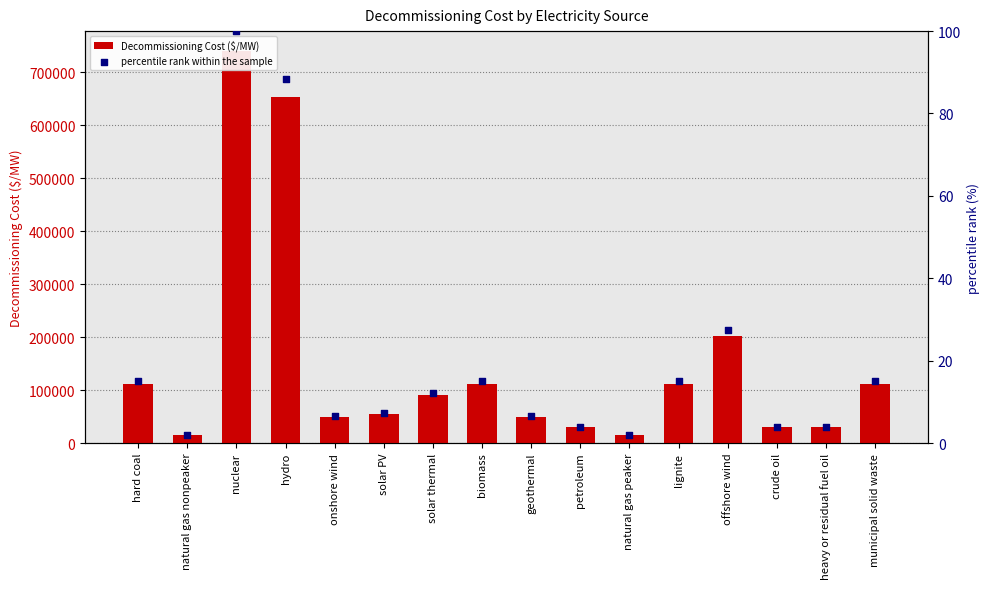

Which series reaches the maximum Y coordinate?

Decommissioning Cost ($/MW)